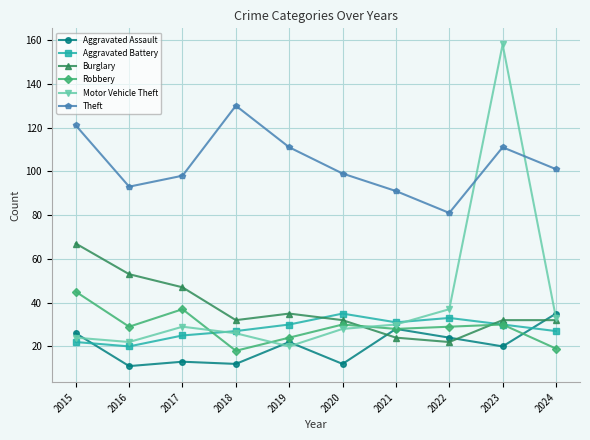

What is the greatest value displayed?

158